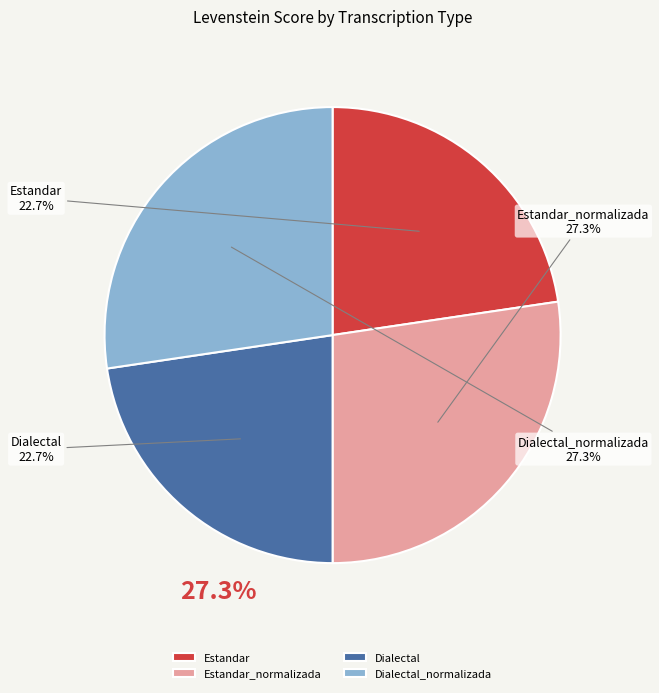

Is there any slice that represents more than half of the pie?

No